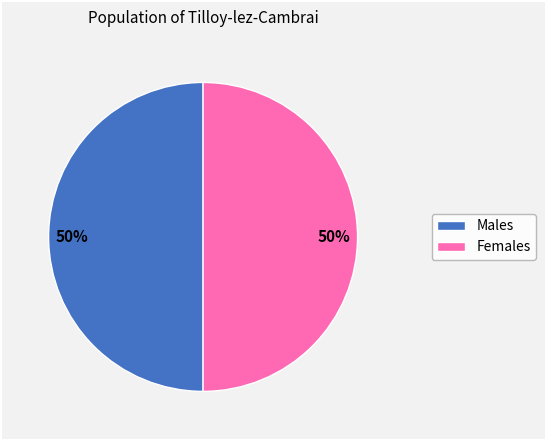

Do Males and Females together represent more than half of the pie?

Yes